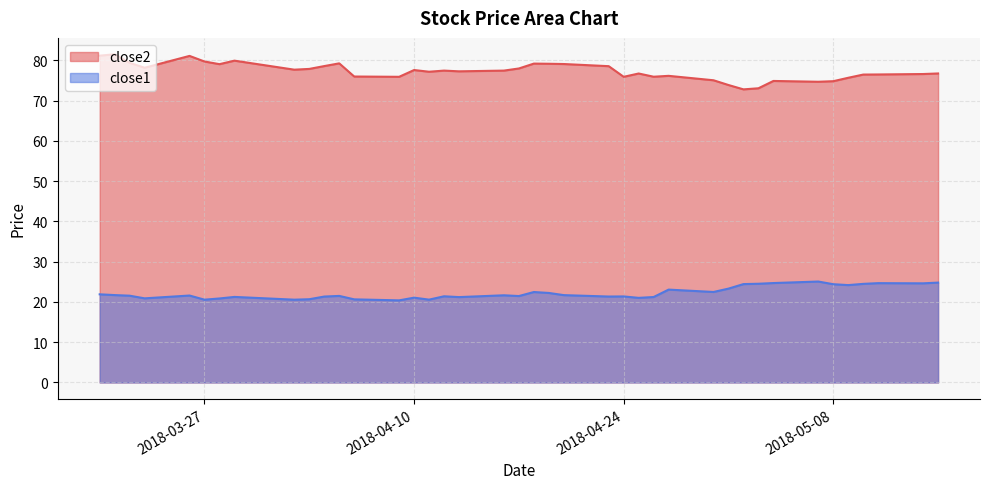

Reading left to right, extract all data points from this chart.

close2: 2018-03-20=81.2	2018-03-21=81.5	2018-03-22=79.4	2018-03-23=78.2	2018-03-26=81.1	2018-03-27=79.7	2018-03-28=79.0	2018-03-29=79.9	2018-04-02=77.7	2018-04-03=77.9	2018-04-04=78.6	2018-04-05=79.2	2018-04-06=76.0	2018-04-09=75.9	2018-04-10=77.6	2018-04-11=77.2	2018-04-12=77.4	2018-04-13=77.3	2018-04-16=77.4	2018-04-17=78.0	2018-04-18=79.2	2018-04-19=79.1	2018-04-20=79.1	2018-04-23=78.5	2018-04-24=75.9	2018-04-25=76.7	2018-04-26=75.9	2018-04-27=76.1	2018-04-30=75.0	2018-05-01=73.9	2018-05-02=72.8	2018-05-03=73.1	2018-05-04=74.9	2018-05-07=74.7	2018-05-08=74.8	2018-05-09=75.7	2018-05-10=76.5	2018-05-11=76.5	2018-05-14=76.6	2018-05-15=76.7
close1: 2018-03-20=21.9	2018-03-21=21.7	2018-03-22=21.5	2018-03-23=20.9	2018-03-26=21.6	2018-03-27=20.6	2018-03-28=20.9	2018-03-29=21.2	2018-04-02=20.6	2018-04-03=20.7	2018-04-04=21.3	2018-04-05=21.5	2018-04-06=20.6	2018-04-09=20.4	2018-04-10=21.1	2018-04-11=20.6	2018-04-12=21.4	2018-04-13=21.2	2018-04-16=21.6	2018-04-17=21.5	2018-04-18=22.5	2018-04-19=22.2	2018-04-20=21.7	2018-04-23=21.3	2018-04-24=21.4	2018-04-25=21.0	2018-04-26=21.2	2018-04-27=23.1	2018-04-30=22.5	2018-05-01=23.3	2018-05-02=24.4	2018-05-03=24.5	2018-05-04=24.7	2018-05-07=25.1	2018-05-08=24.4	2018-05-09=24.2	2018-05-10=24.5	2018-05-11=24.7	2018-05-14=24.6	2018-05-15=24.8